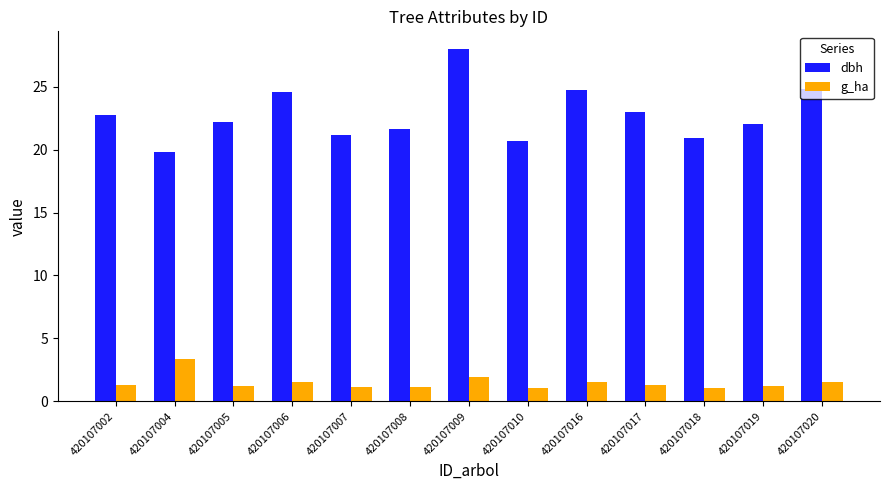

What is the value of the dbh bar at the 10th from the left?

23.0